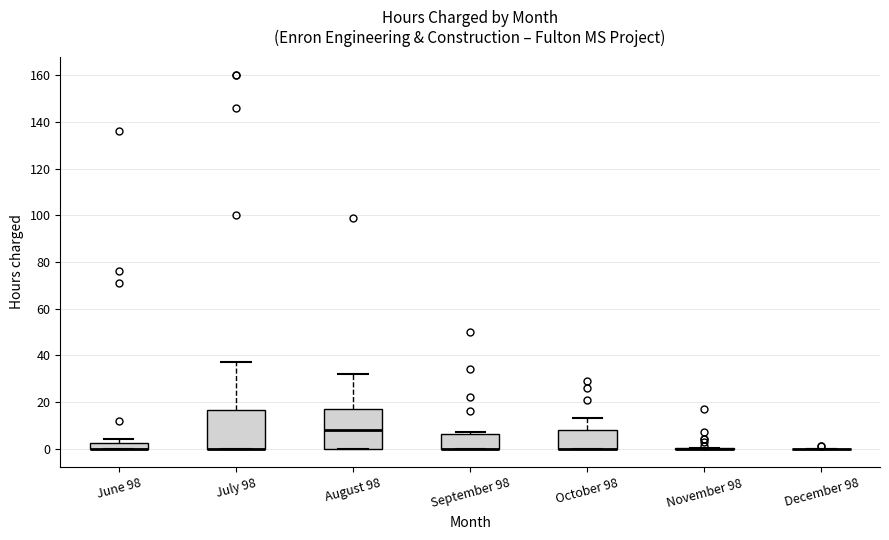

Where is the upper edge of the box for October 98 on the y-axis? The values are not printed on the chart, so give them approximately, as read against the axis.

8